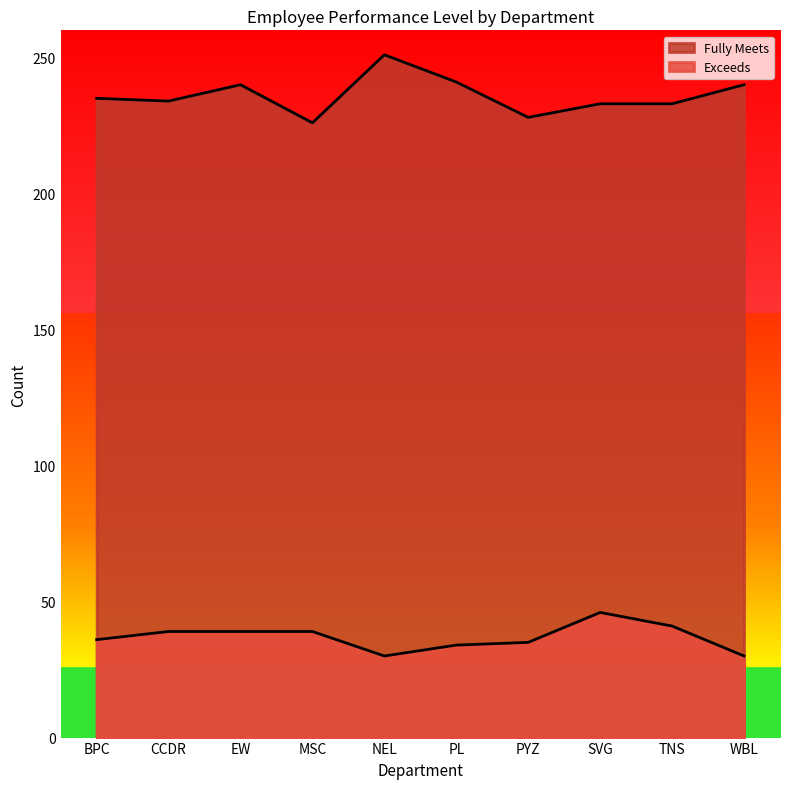

What is the difference between the Exceeds values at WBL and BPC?

6